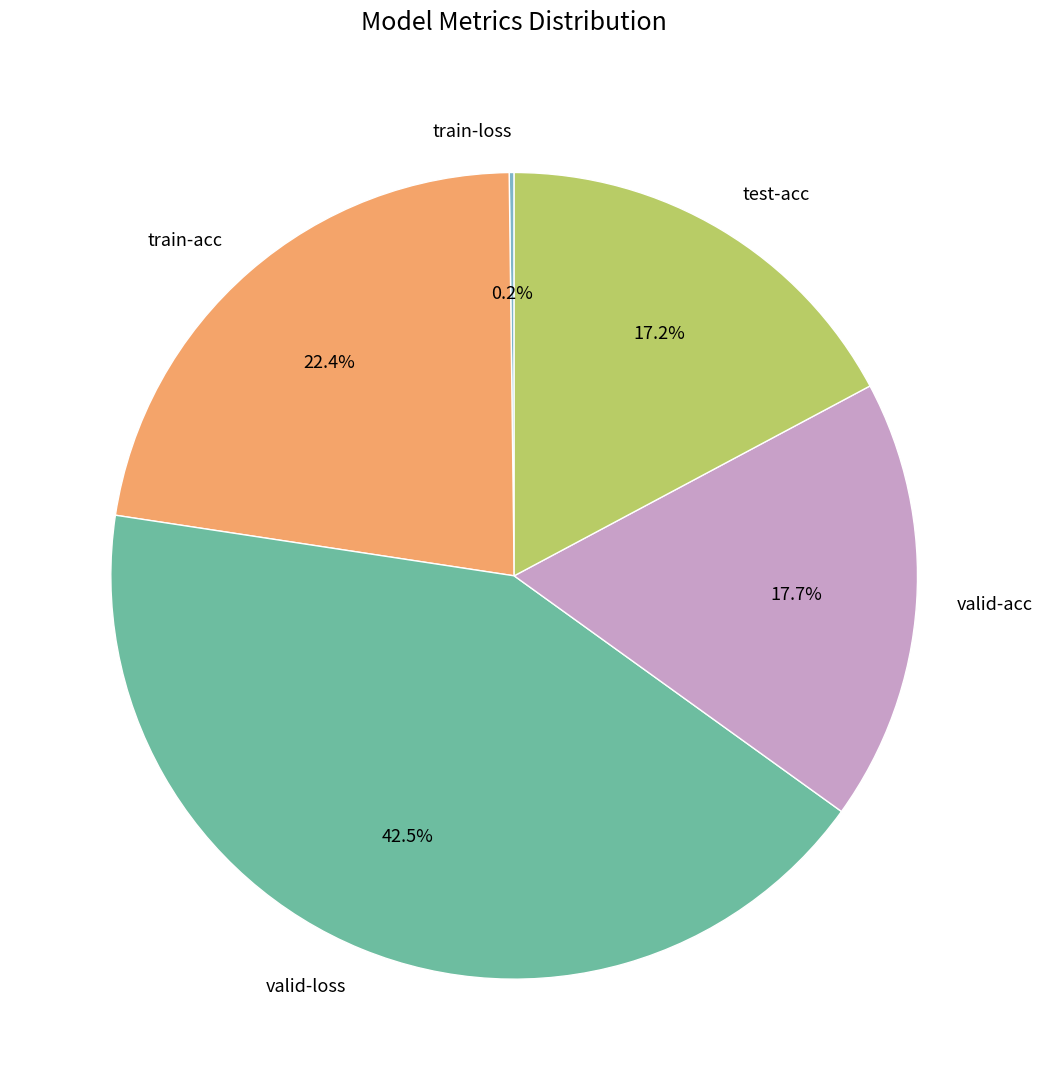

Between test-acc and valid-loss, which is larger?

valid-loss